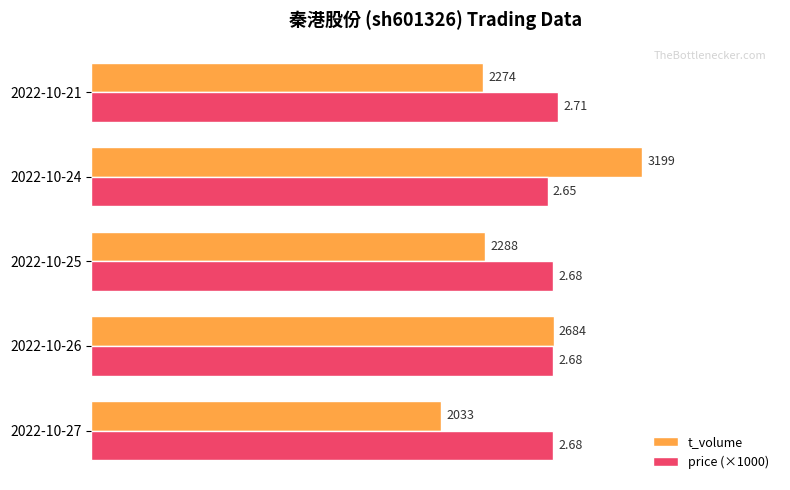

Which series has the largest range (max minus min)?

t_volume